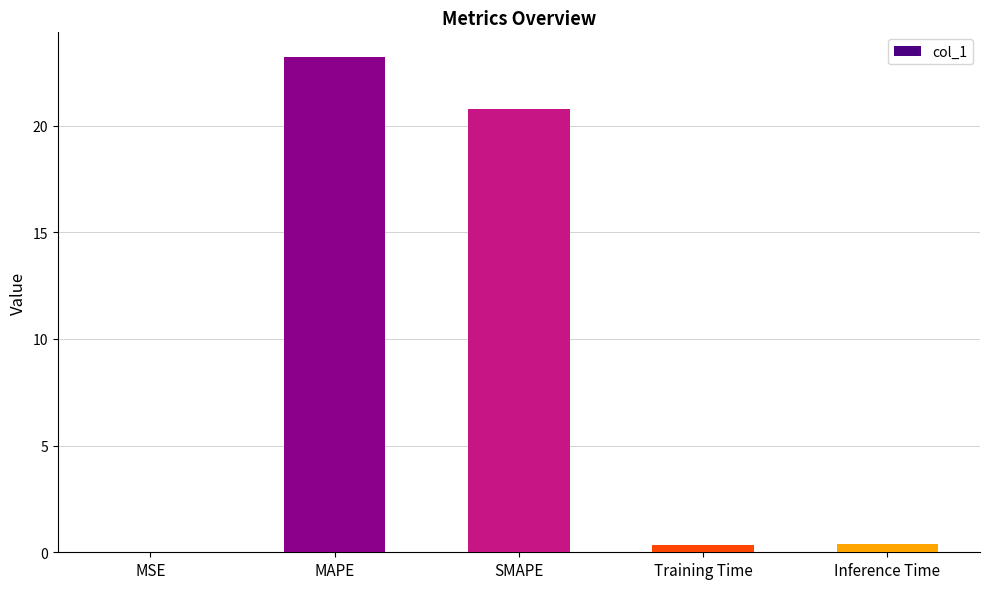

What is the average value?

9.0